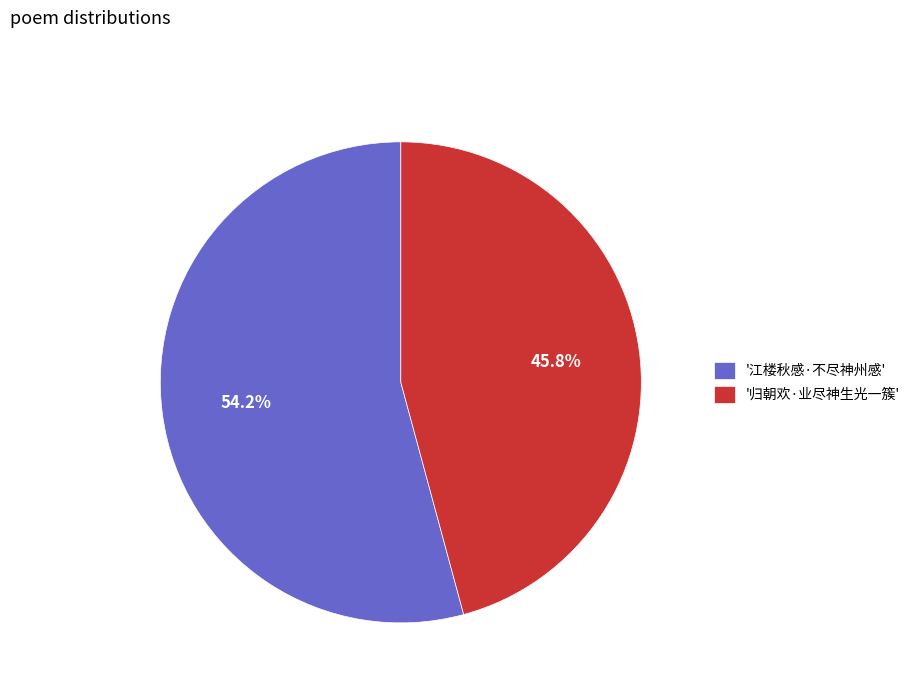

Combined, what portion of the pie is '江楼秋感·不尽神州感' and '归朝欢·业尽神生光一簇'?

100.0%